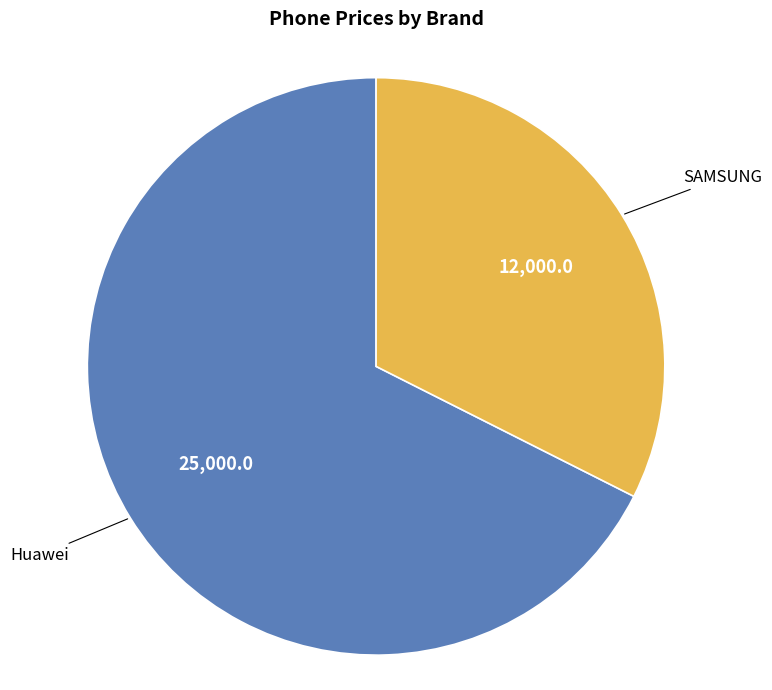

Is the sum of SAMSUNG and Huawei greater than half?

Yes